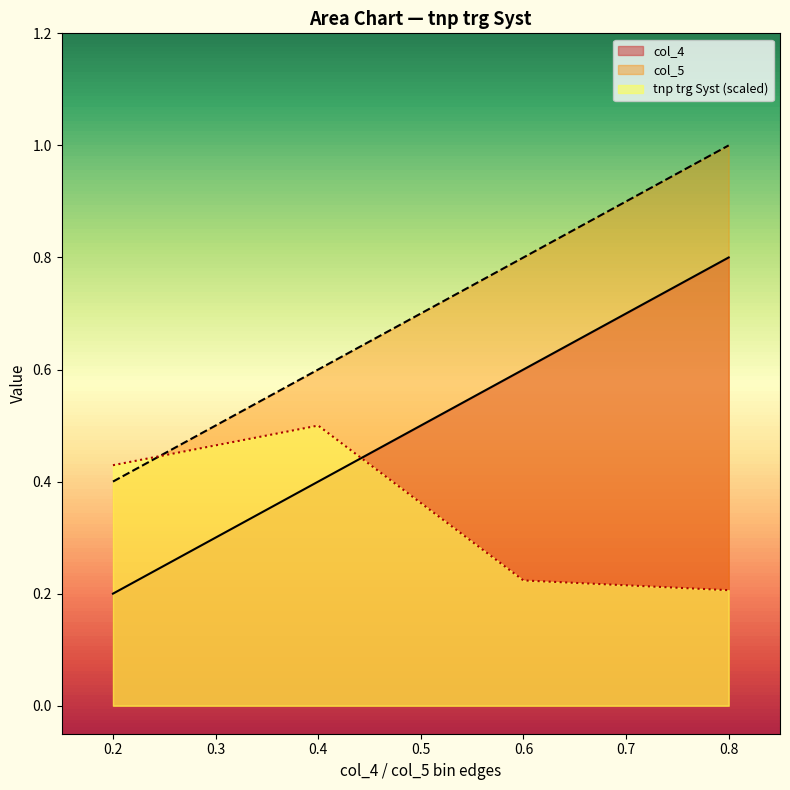

What is the sum of the col_4 values at 0.2 and 0.4?

0.6